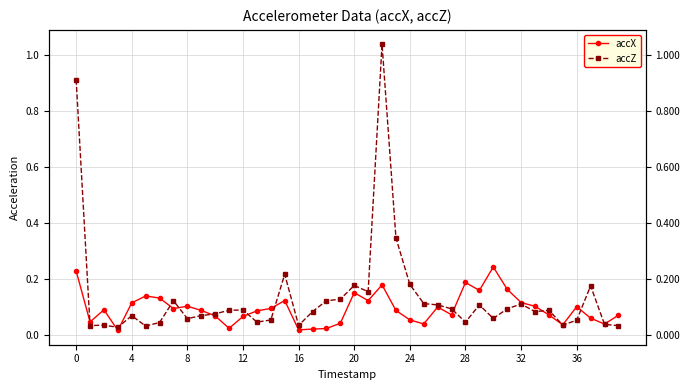

At which category is the sum across all series the highest?

22